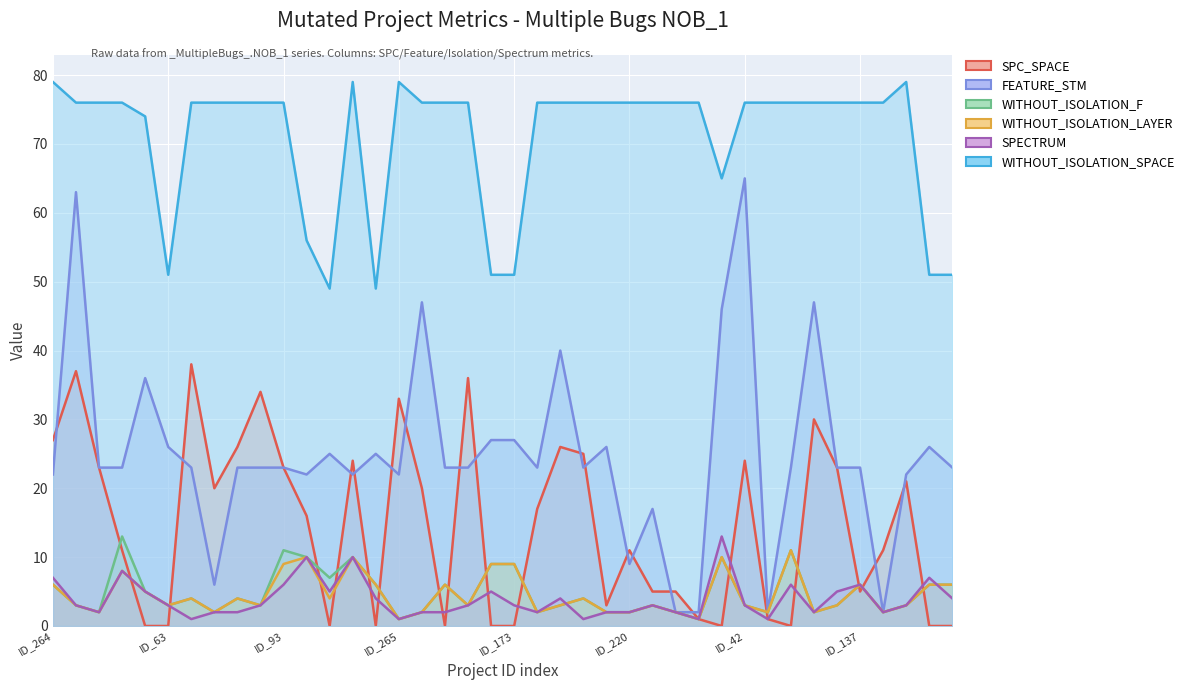

Reading right to left, what are all the values shown in this chart?

SPC_SPACE: 0	0	21	11	5	23	30	0	1	24	0	1	5	5	11	3	25	26	17	0	0	36	0	20	33	0	24	0	16	23	34	26	20	38	0	0	11	23	37	27
FEATURE_STM: 23	26	22	2	23	23	47	23	2	65	46	2	2	17	9	26	23	40	23	27	27	23	23	47	22	25	22	25	22	23	23	23	6	23	26	36	23	23	63	22
WITHOUT_ISOLATION_F: 6	6	3	2	6	3	2	11	2	3	10	1	2	3	2	2	4	3	2	9	9	3	6	2	1	6	10	7	10	11	3	4	2	4	3	5	13	2	3	6
WITHOUT_ISOLATION_LAYER: 6	6	3	2	6	3	2	11	2	3	10	1	2	3	2	2	4	3	2	9	9	3	6	2	1	6	10	4	10	9	3	4	2	4	3	5	8	2	3	6
SPECTRUM: 4	7	3	2	6	5	2	6	1	3	13	1	2	3	2	2	1	4	2	3	5	3	2	2	1	4	10	5	10	6	3	2	2	1	3	5	8	2	3	7
WITHOUT_ISOLATION_SPACE: 51	51	79	76	76	76	76	76	76	76	65	76	76	76	76	76	76	76	76	51	51	76	76	76	79	49	79	49	56	76	76	76	76	76	51	74	76	76	76	79